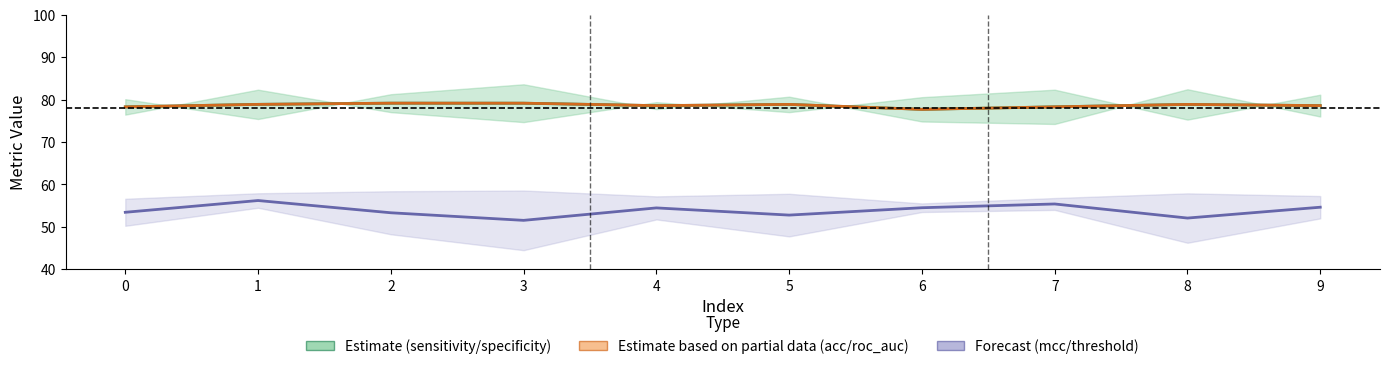

At 5, list the series in order from smallest to largest.

mcc, sensitivity, acc